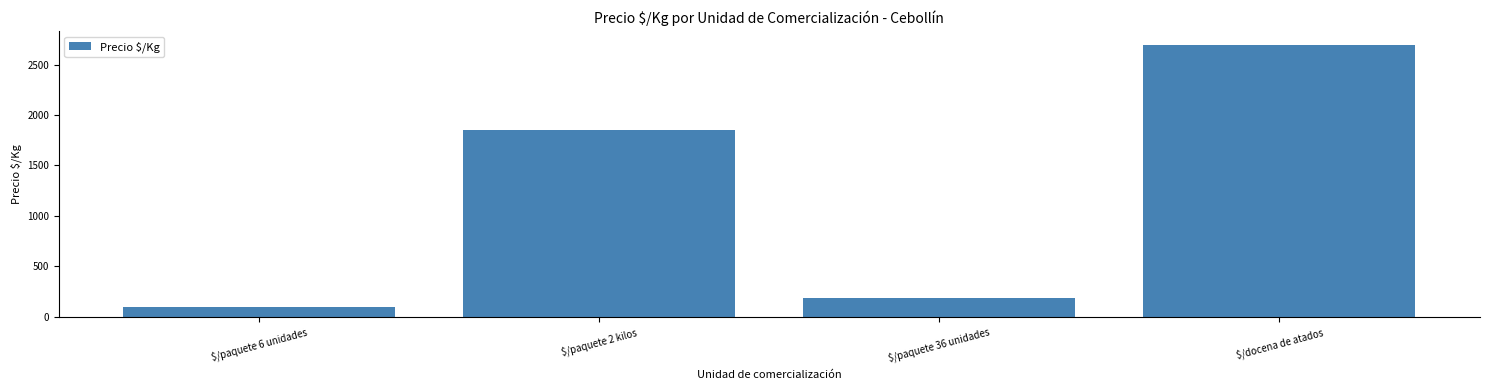

What is the value of the 1st bar from the left?

97.2